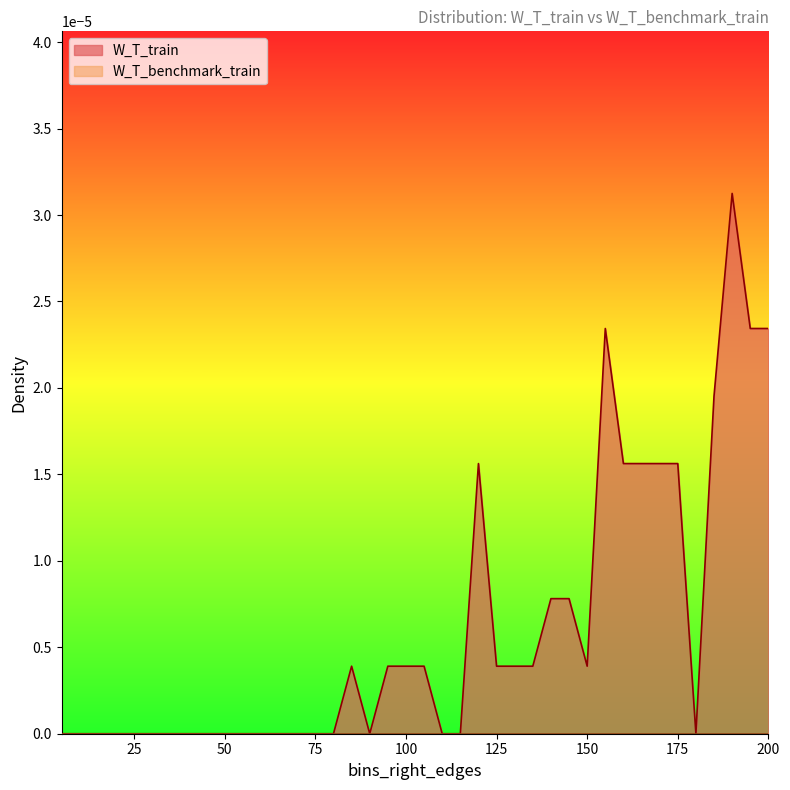

Which series has the largest range (max minus min)?

W_T_train